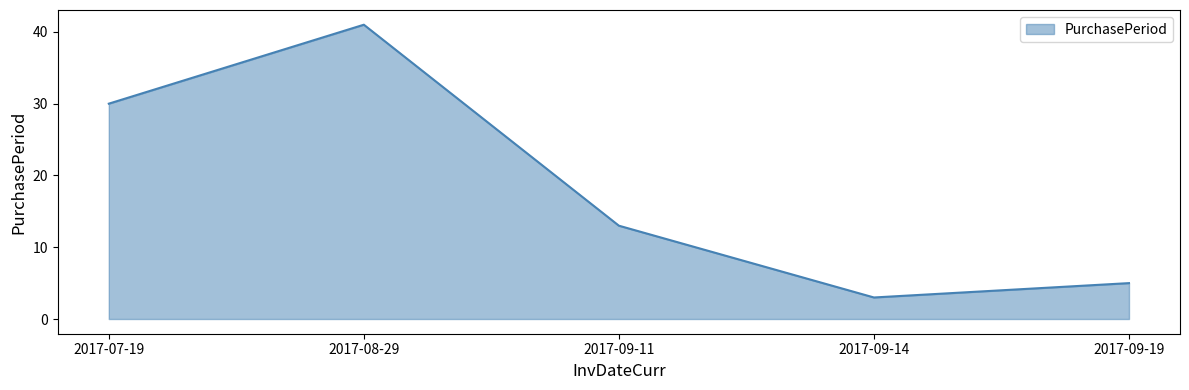

What is the change in value from 2017-07-19 to 2017-09-14?

-27